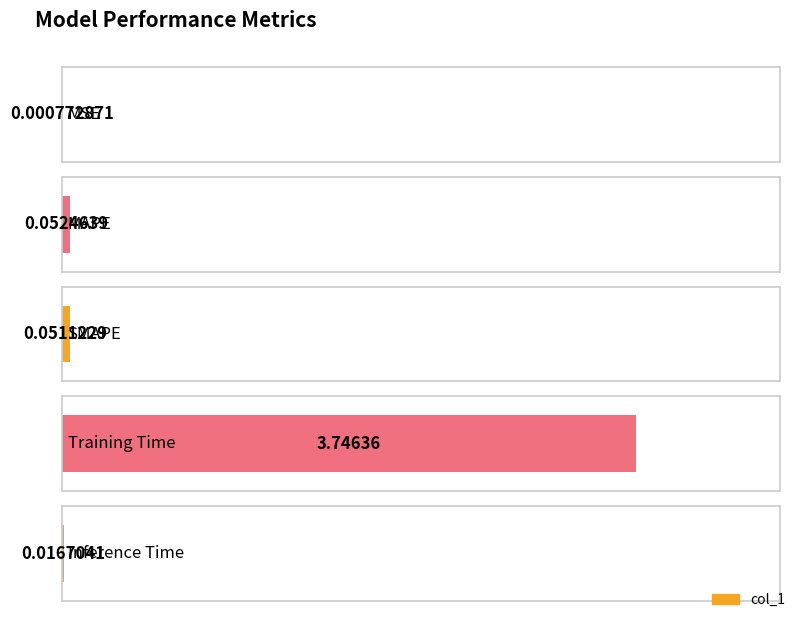

What is the maximum value shown in the chart?

3.7